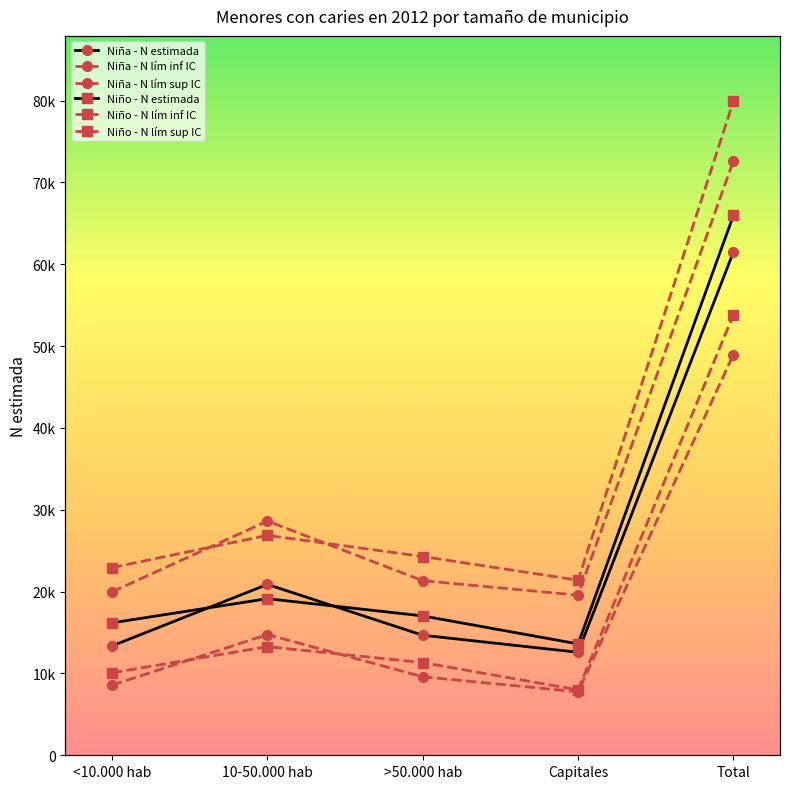

What is the value of the Niña - N lím sup IC point at the 3rd from the left?

21336